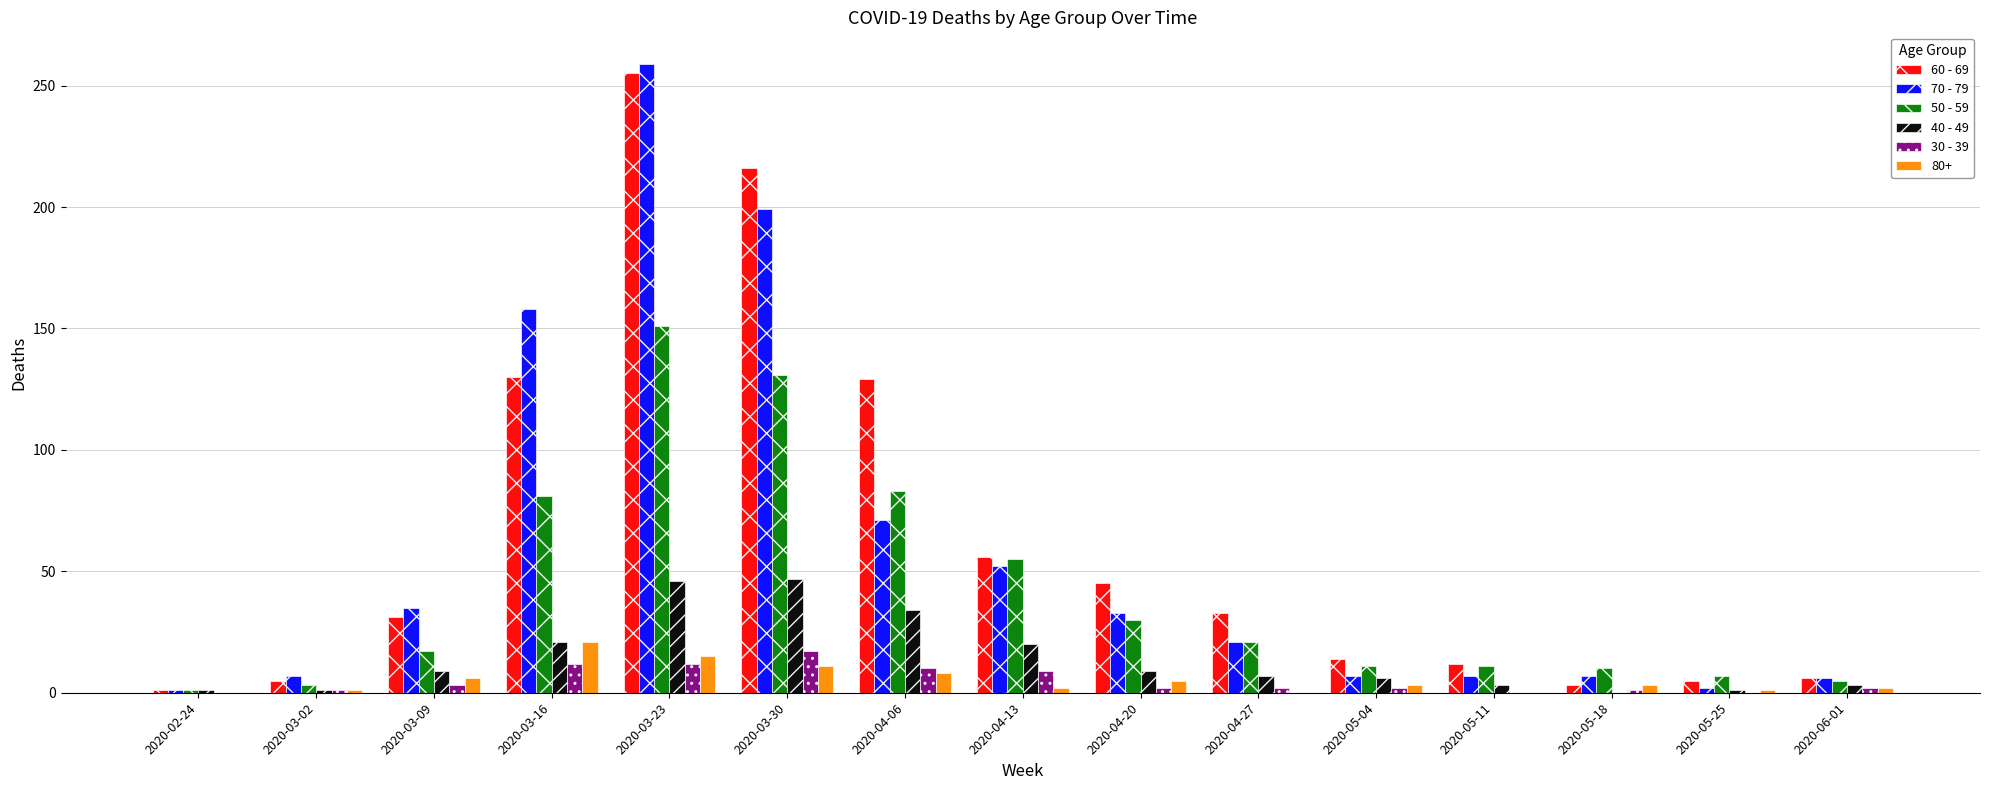

Are the bars horizontal?

No